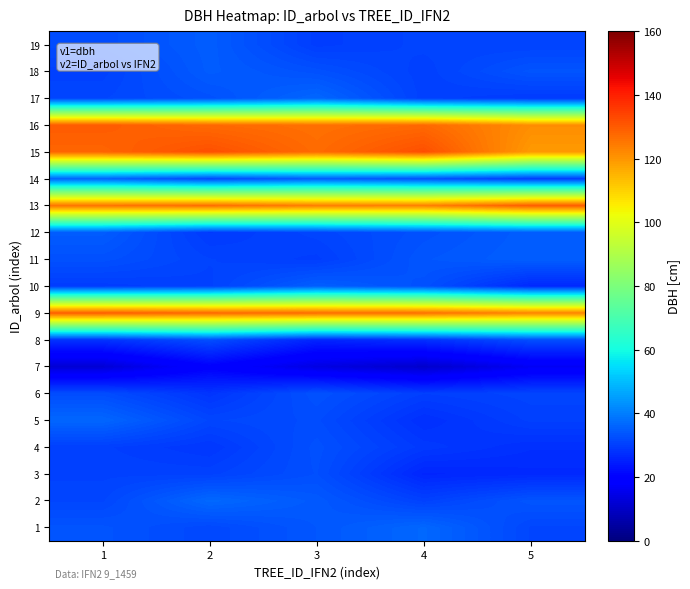

Reading left to right, list all the values displayed in this chart.

1: 1=33.3	2=31.4	3=33.8	4=36.4	5=31.1
2: 1=31.1	2=36.6	3=34.1	4=30.4	5=33.5
3: 1=30.4	2=30.4	3=32.6	4=26.1	5=26.7
4: 1=30.1	2=28.8	3=32.8	4=29.1	5=27.6
5: 1=36.2	2=31.2	3=32.0	4=27.6	5=30.2
6: 1=32.2	2=28.4	3=33.0	4=30.0	5=31.0
7: 1=12.3	2=19.7	3=14.1	4=11.0	5=16.6
8: 1=28.2	2=32.5	3=26.0	4=27.8	5=32.4
9: 1=129.5	2=127.8	3=127.0	4=126.4	5=122.9
10: 1=29.7	2=30.4	3=35.0	4=32.9	5=26.5
11: 1=32.8	2=30.7	3=29.8	4=33.7	5=34.9
12: 1=34.6	2=29.3	3=30.9	4=32.8	5=34.8
13: 1=125.9	2=126.8	3=124.0	4=123.7	5=129.8
14: 1=35.9	2=31.6	3=34.8	4=32.9	5=29.9
15: 1=128.4	2=131.9	3=127.2	4=132.0	5=119.5
16: 1=129.8	2=127.6	3=126.4	4=127.6	5=121.4
17: 1=31.2	2=32.9	3=36.3	4=30.3	5=29.4
18: 1=30.3	2=34.6	3=32.8	4=30.2	5=33.4
19: 1=32.1	2=34.7	3=29.7	4=30.8	5=30.7